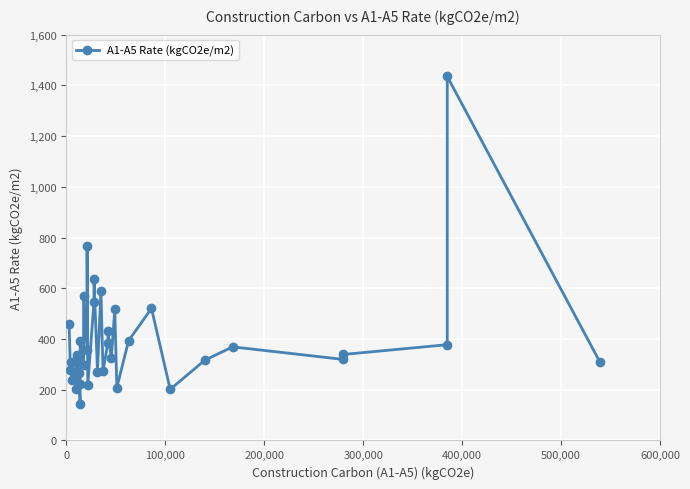

What is the greatest value displayed?

1435.1